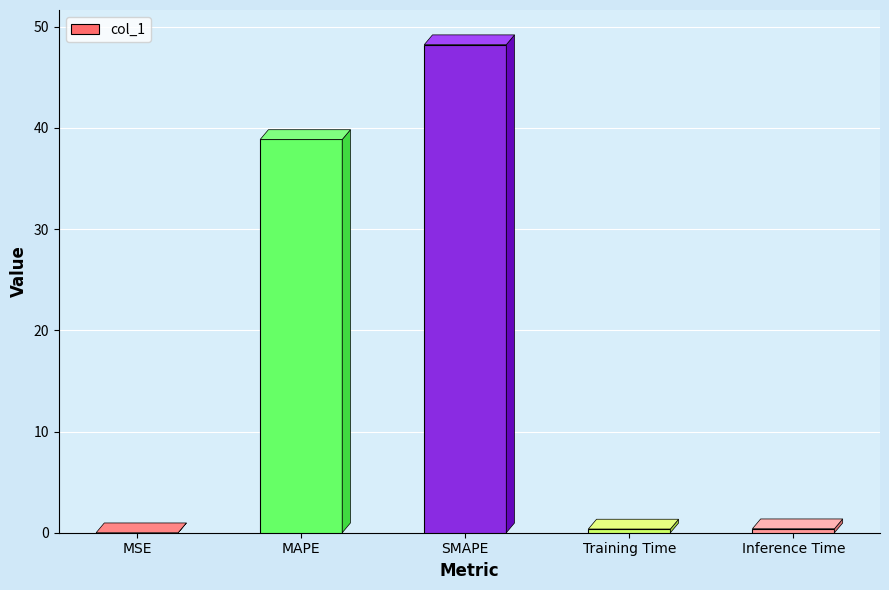

The chart shows a value of 62.0 at MAPE. True or false?

False